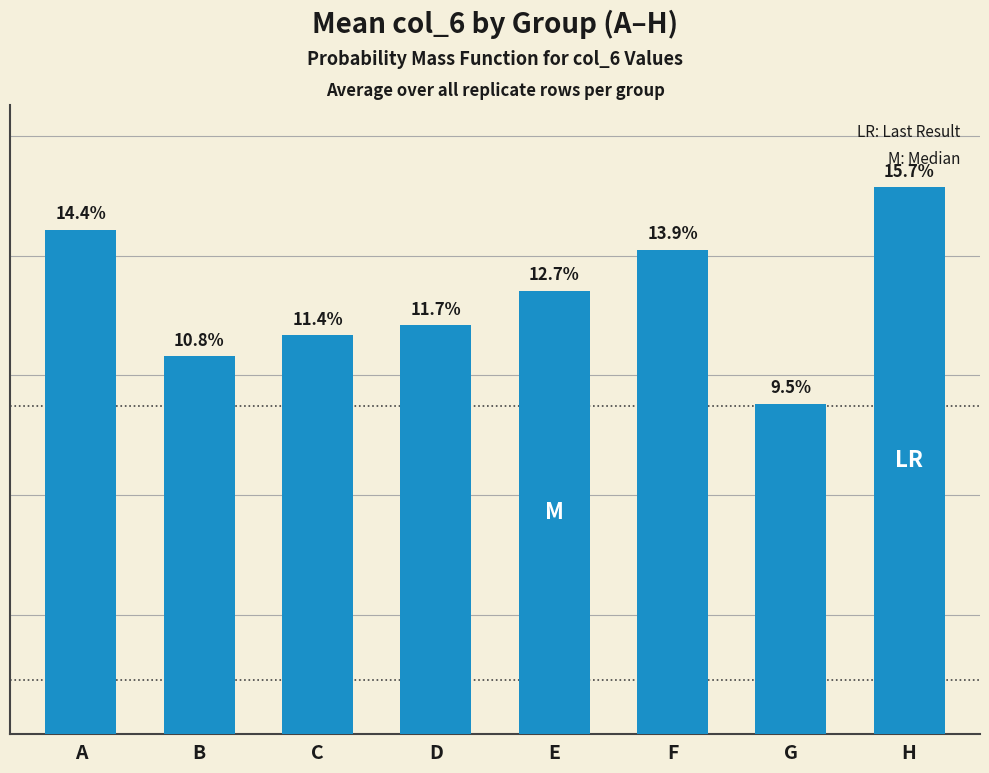

What is the change in value from A to D?

-3.7